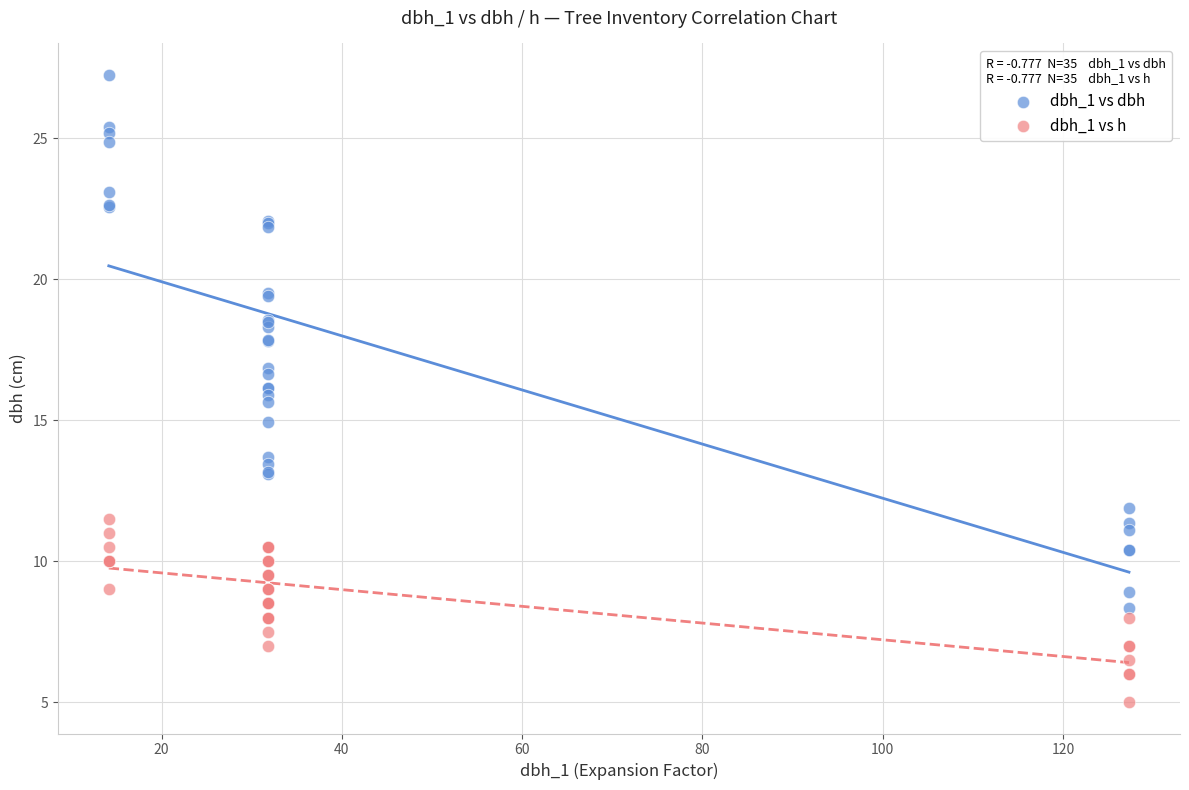

Which series reaches the maximum Y coordinate?

dbh_1 vs dbh